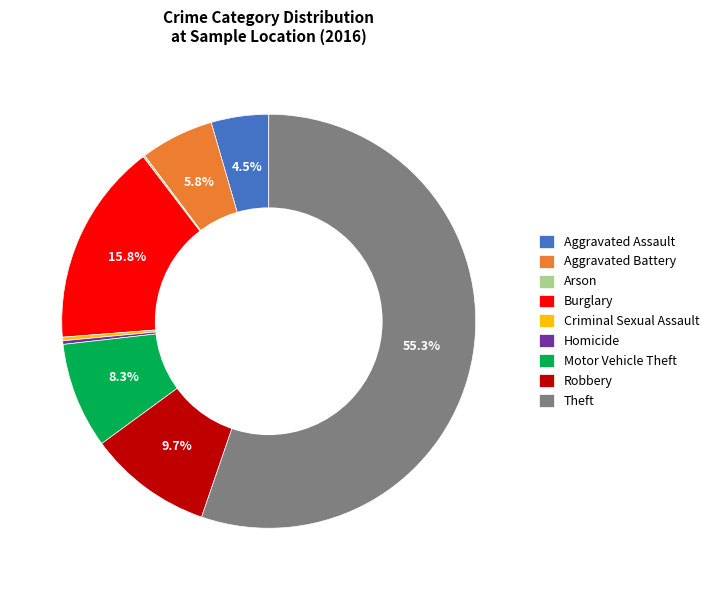

Combined, what portion of the pie is Motor Vehicle Theft and Robbery?

18.0%